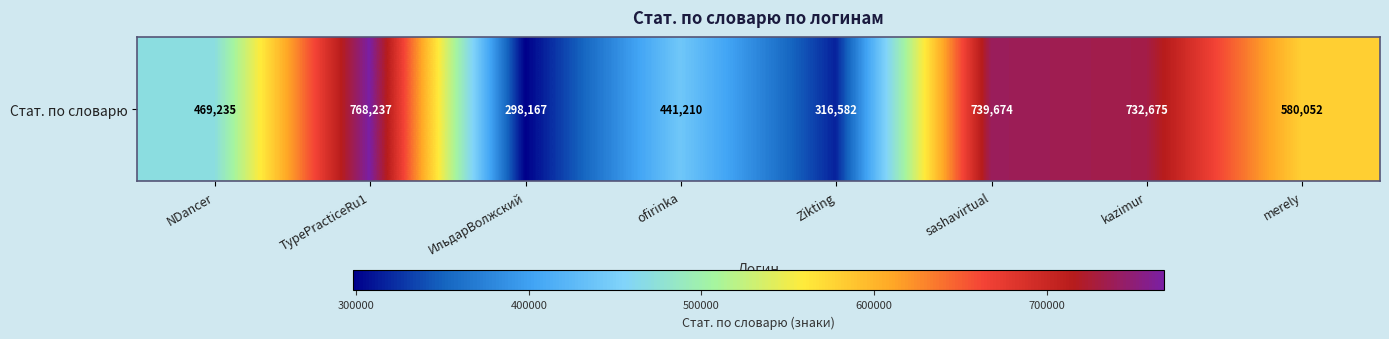

Is it true that the value at kazimur is 732675?

True